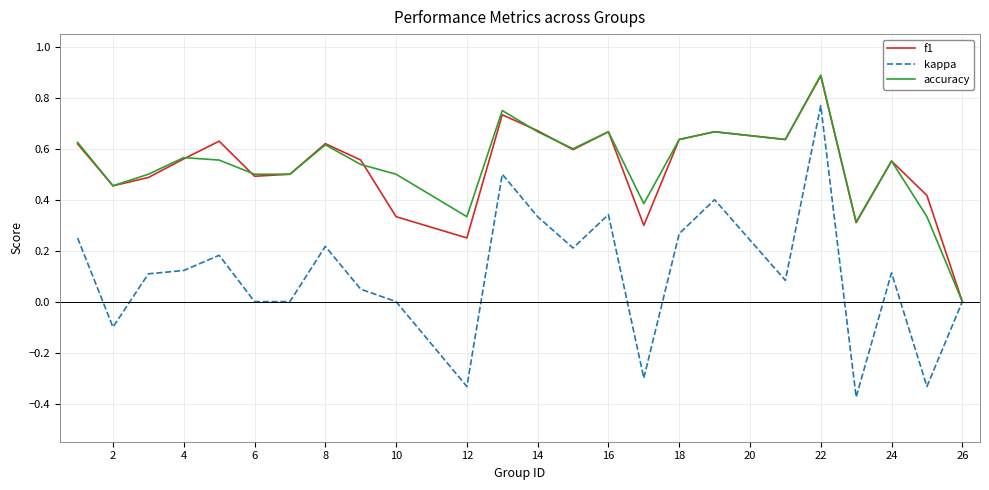

Which series has the largest range (max minus min)?

kappa